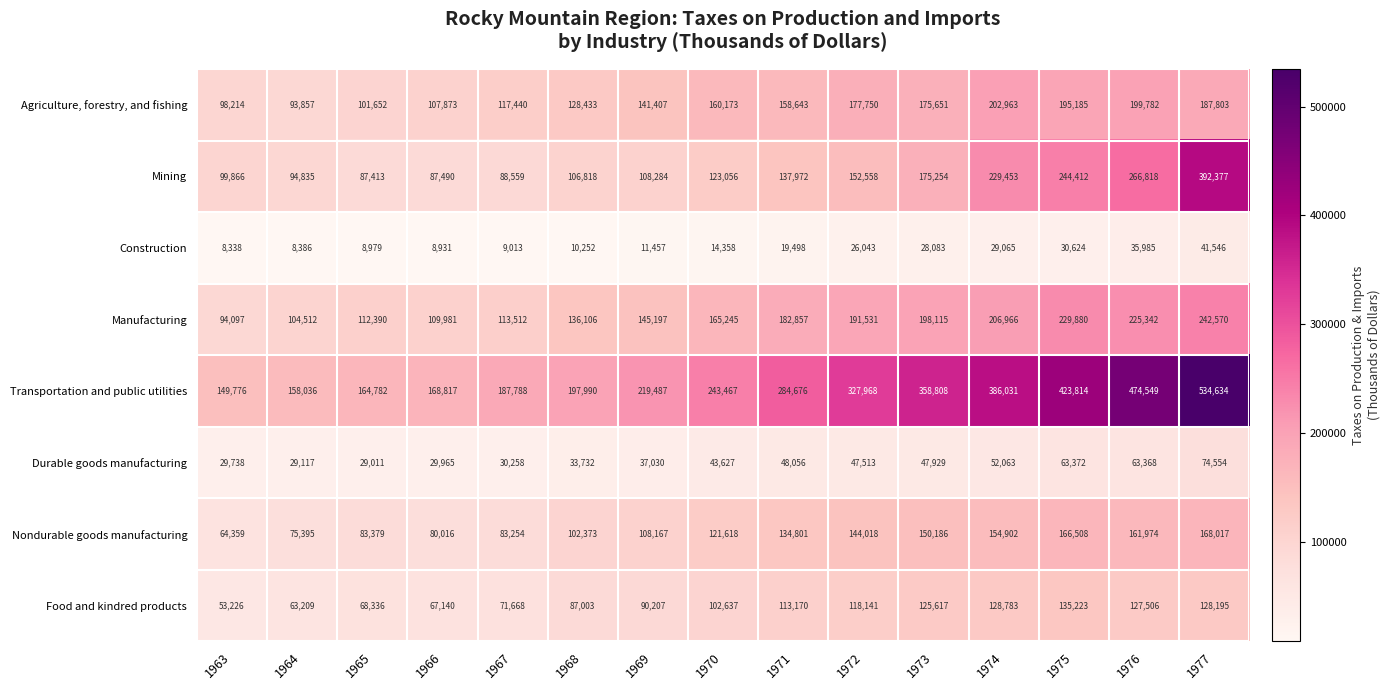

What is the difference between the highest and lowest values at 1968?

187738